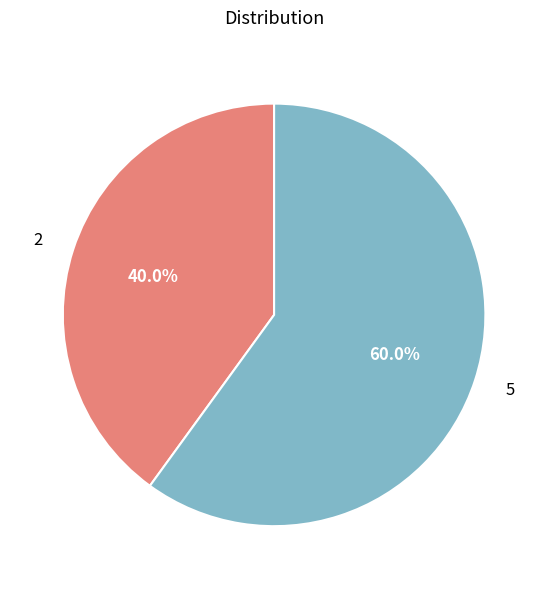

Which has a higher value, 2 or 5?

5